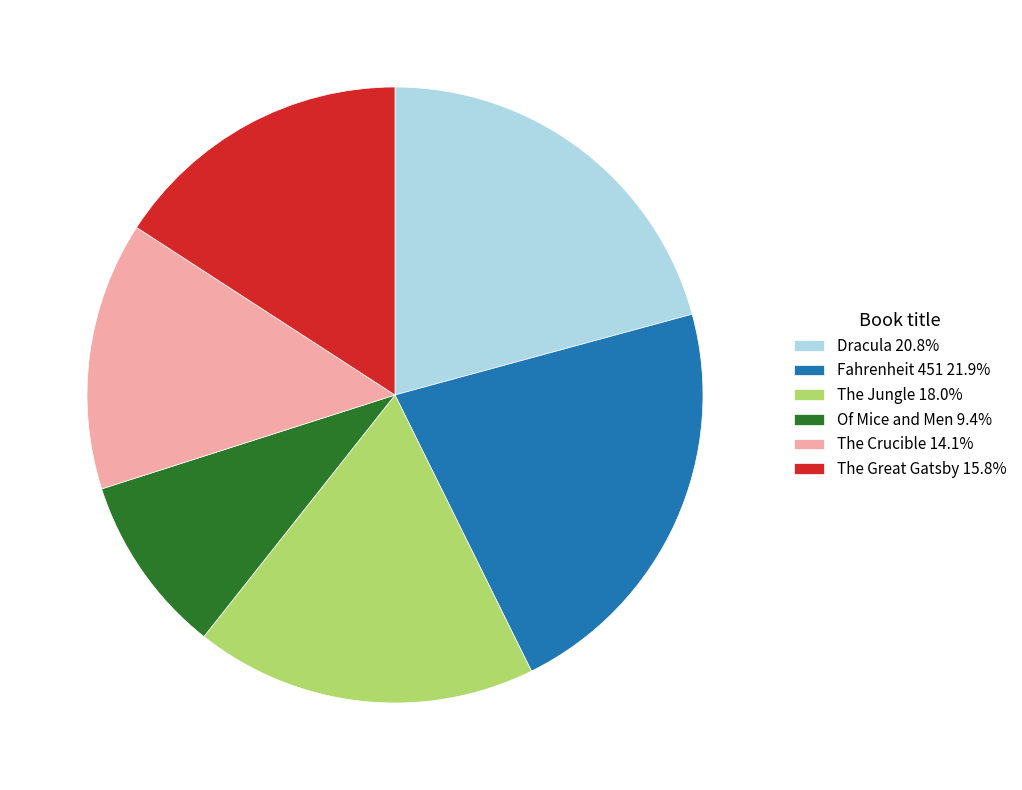

Do The Jungle and Of Mice and Men together represent more than half of the pie?

No